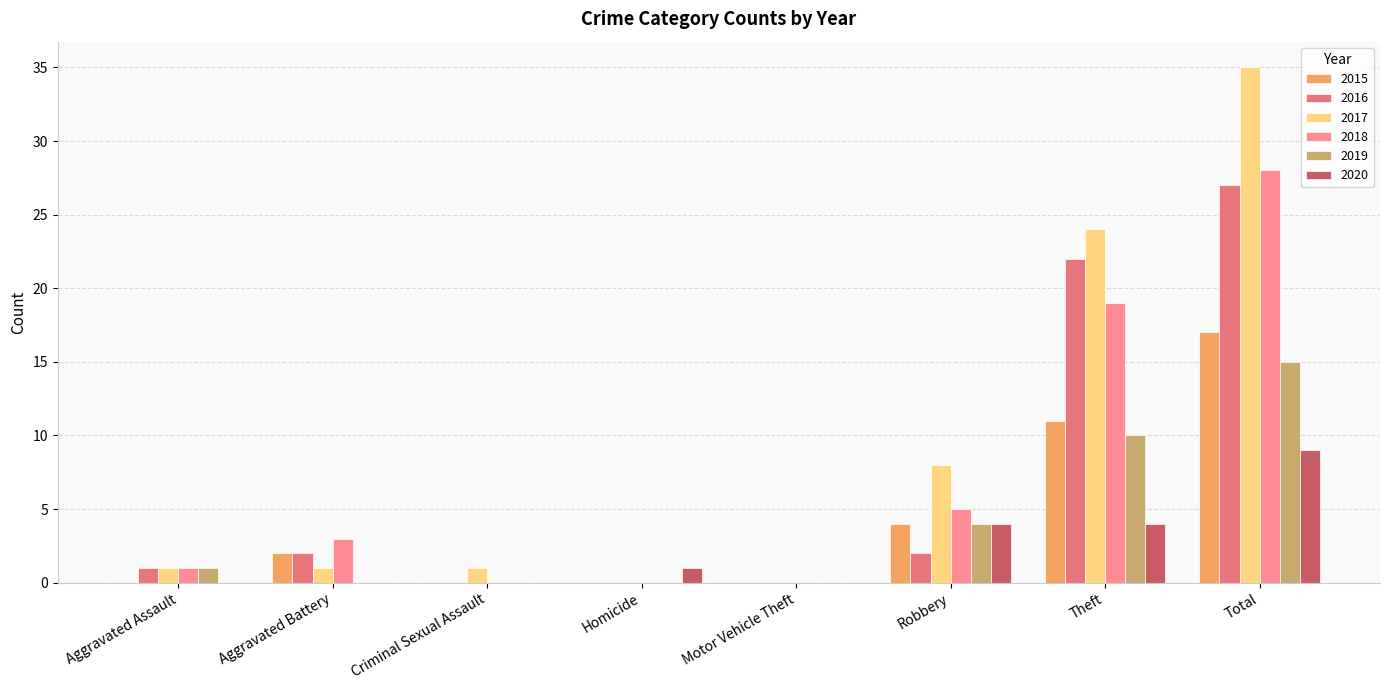

How many series are shown in this chart?

6